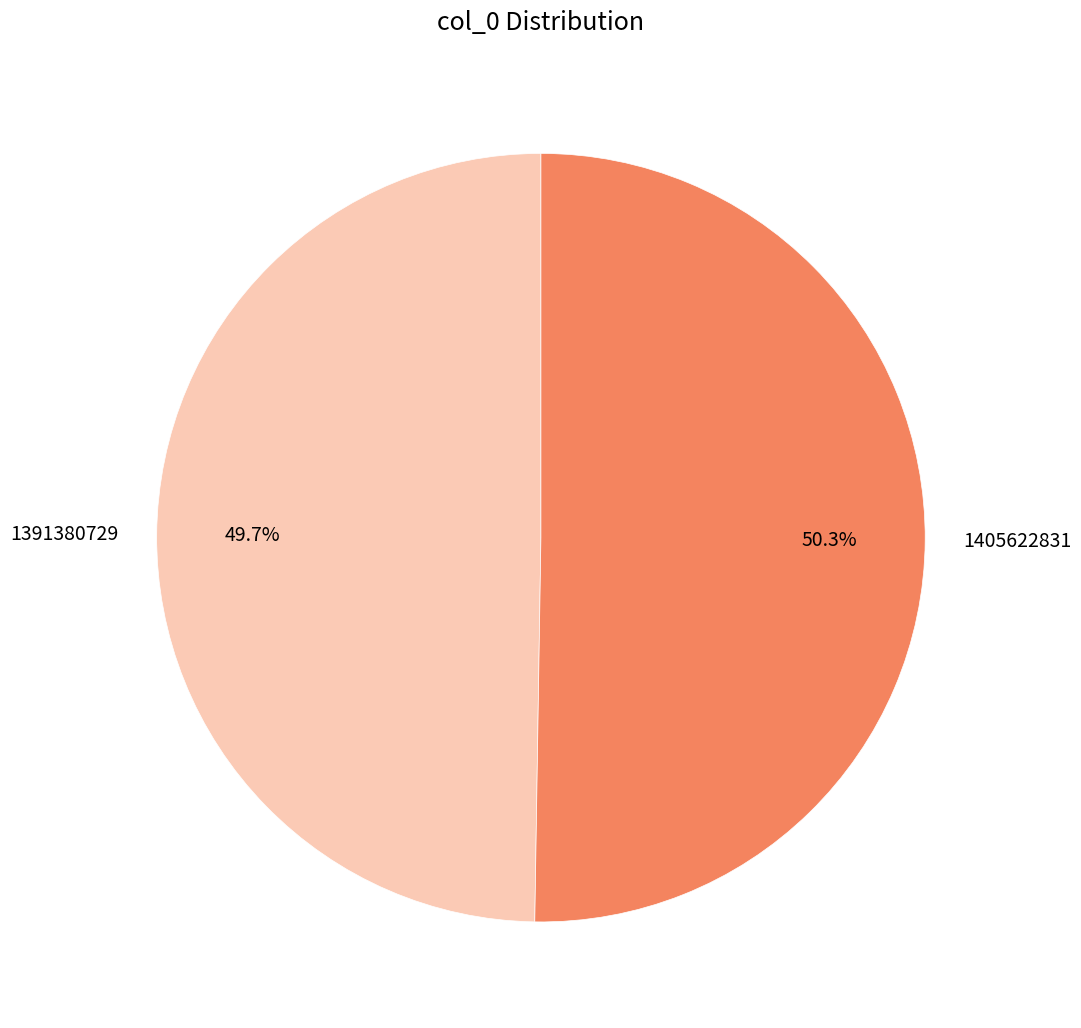

What is the ratio of the value at 1405622831 to the value at 1391380729?

1.0